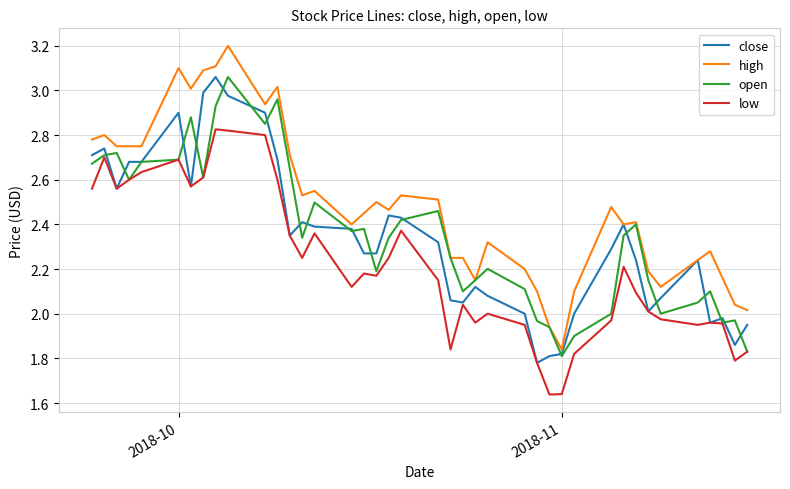

True or false: high and close intersect in this chart.

False